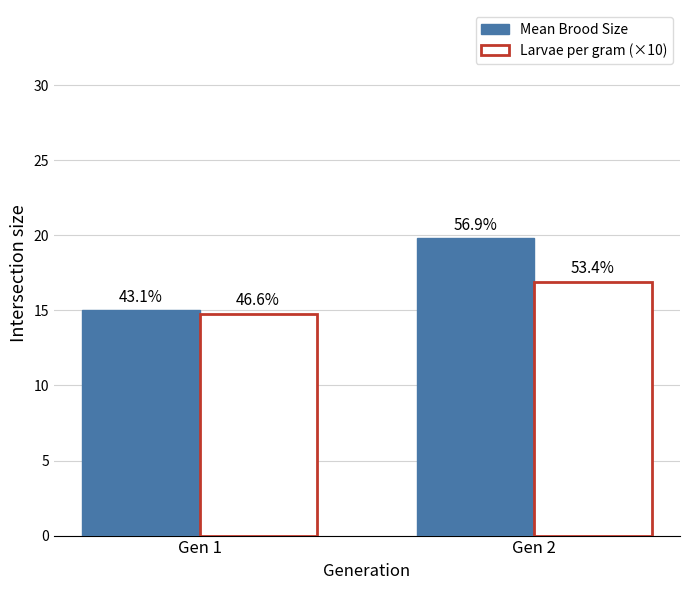

What is the average value of the Mean Brood Size series?

17.4